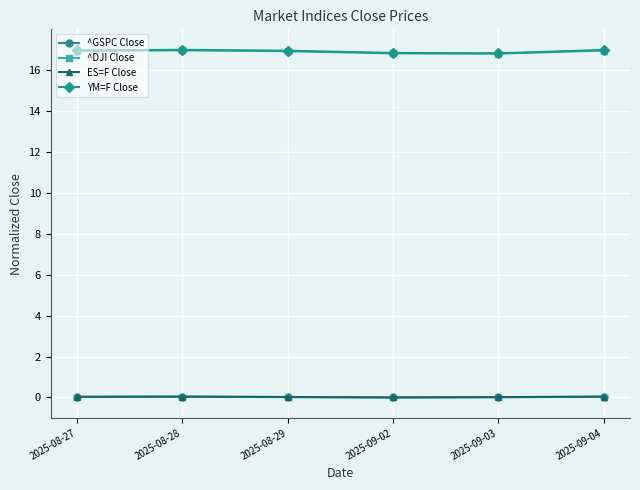

What is the value of the YM=F Close point at the 1st from the left?

17.0